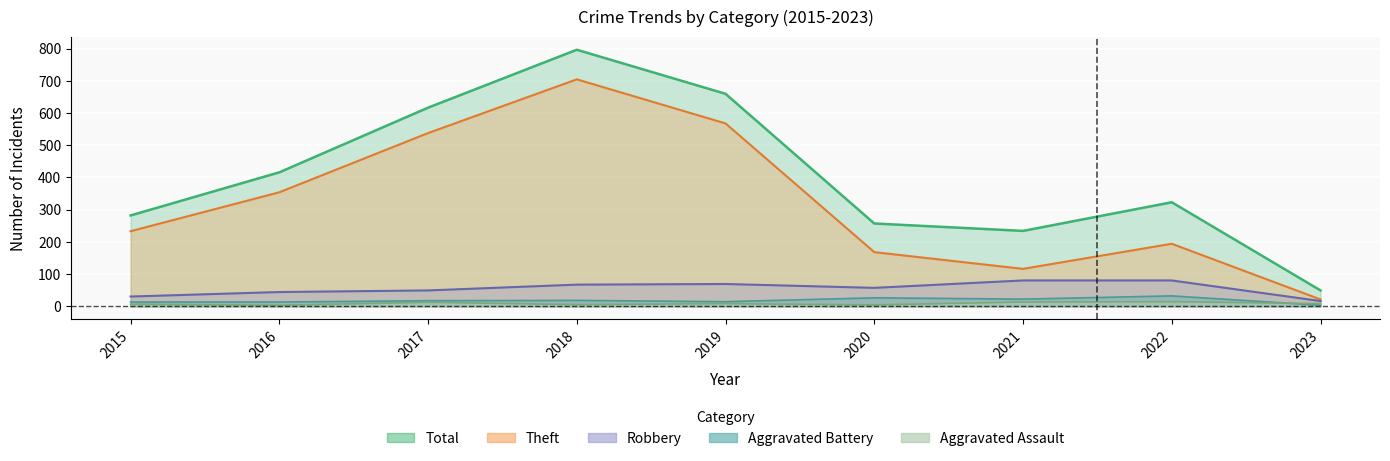

In Total, how many points are higher than both neighbors (excluding endpoints)?

2